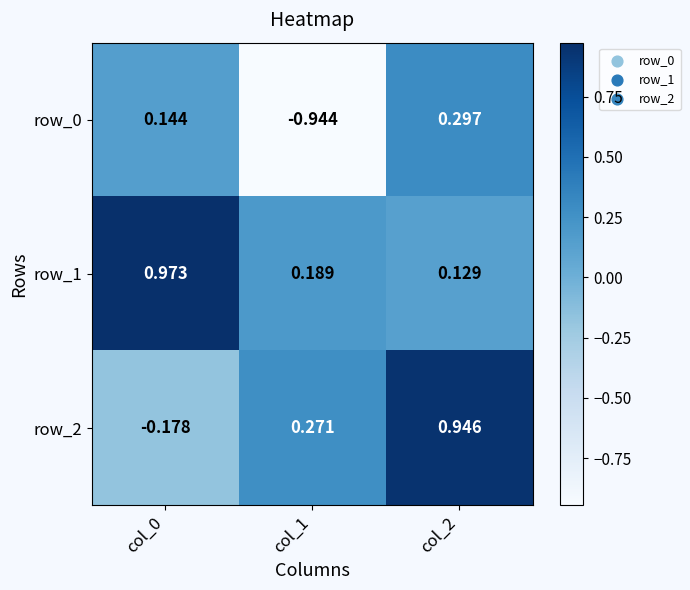

Is the value of row_2 at col_0 greater than the value of row_0 at col_2?

No